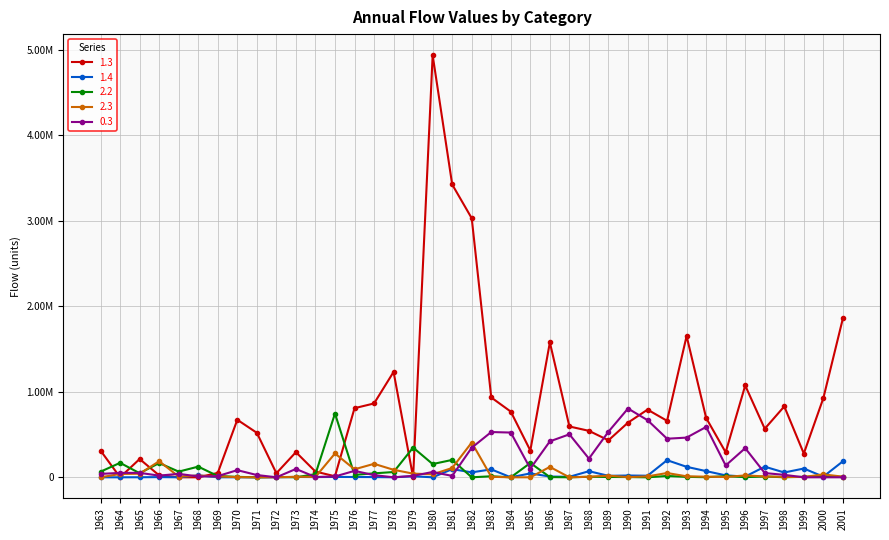

What are all the series names shown in the legend?

1.3, 1.4, 2.2, 2.3, 0.3